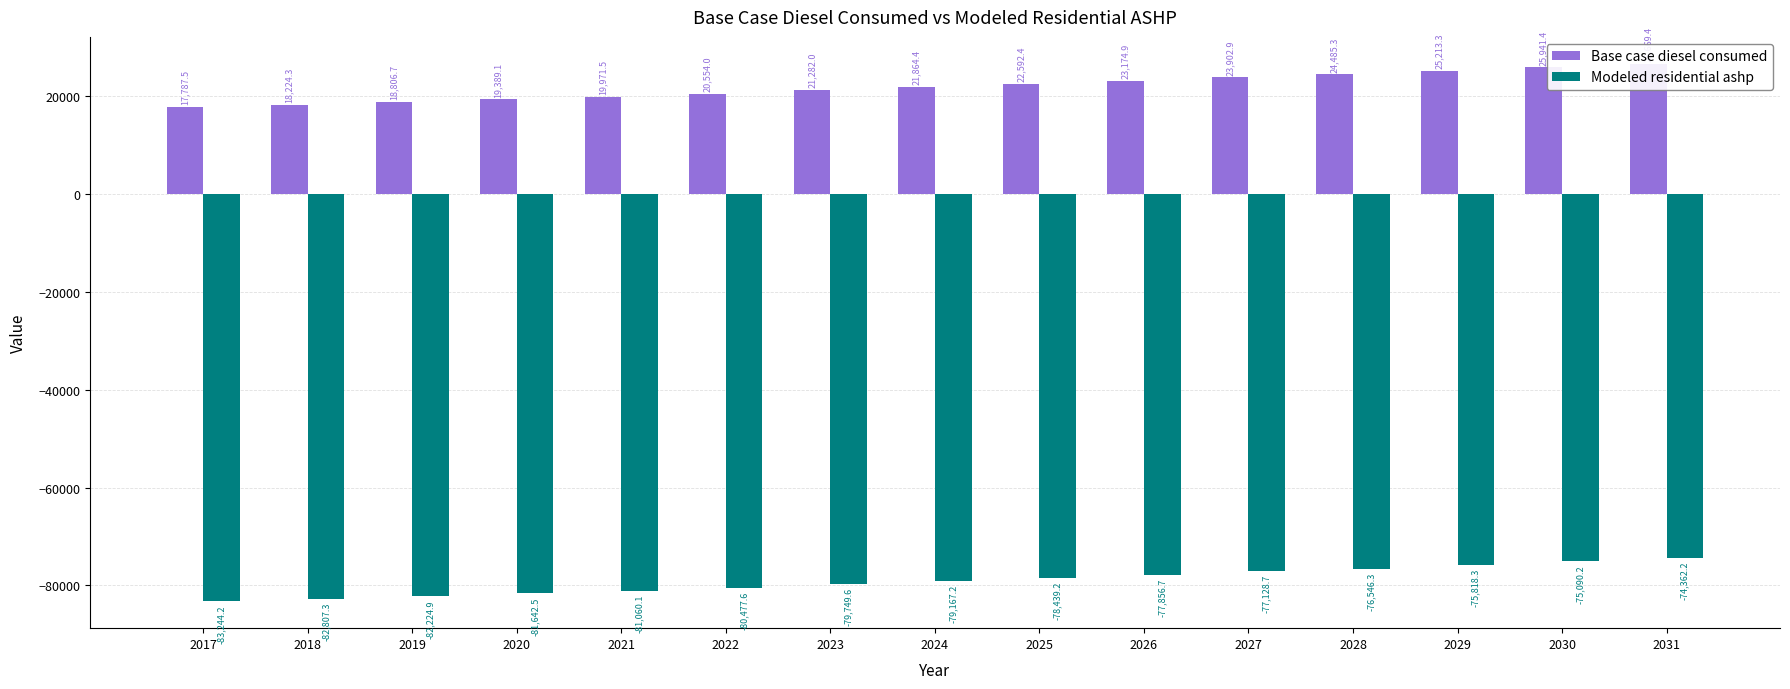

At 2031, list the series in order from smallest to largest.

Modeled residential ashp, Base case diesel consumed